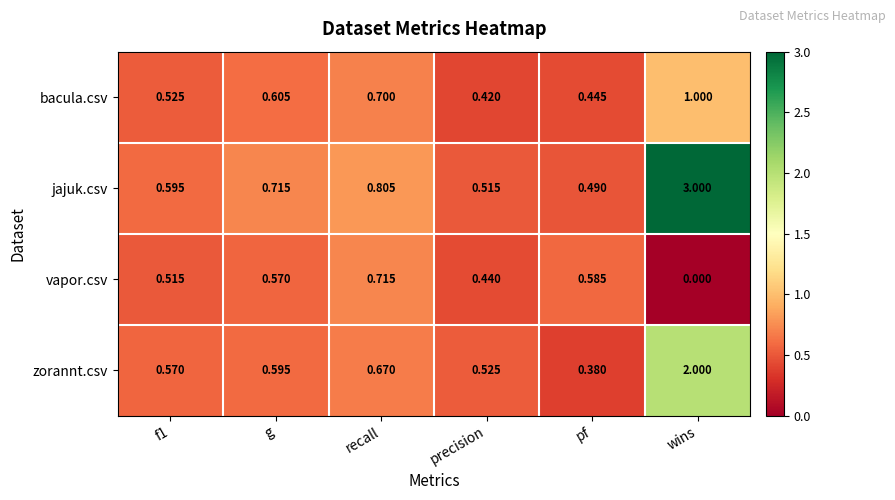

At which label is jajuk.csv closest to 1?

recall